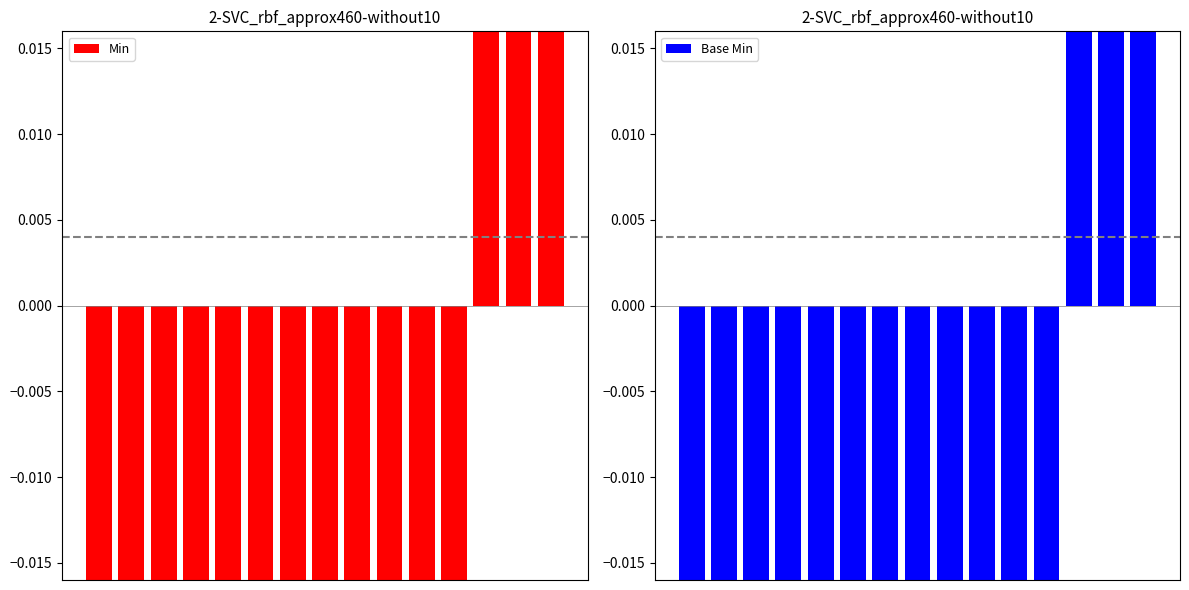

What is the highest value of the Min series?

0.8